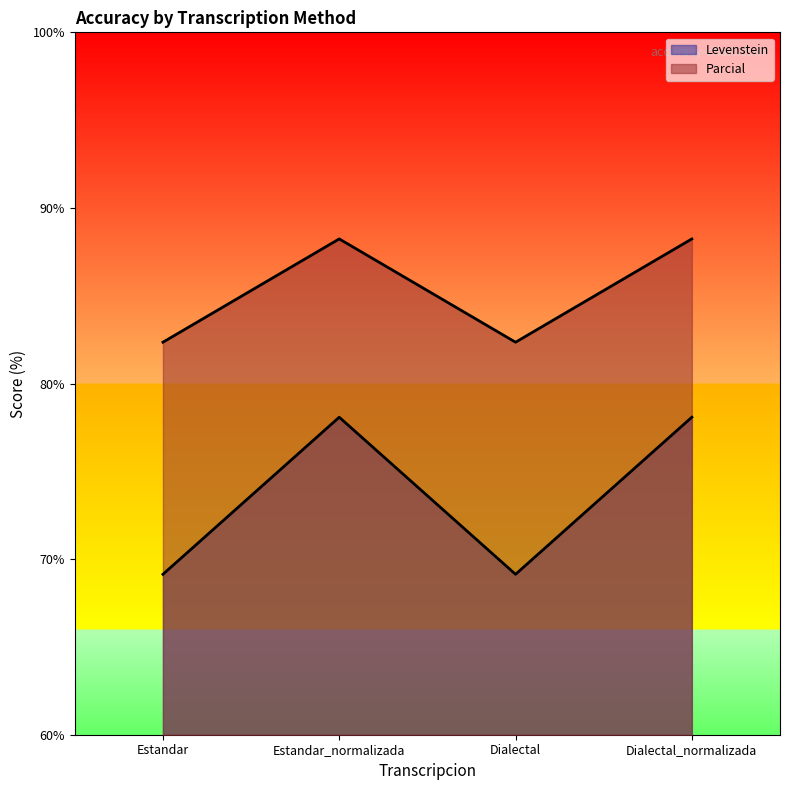

How many interior local valleys does the Parcial series have?

1